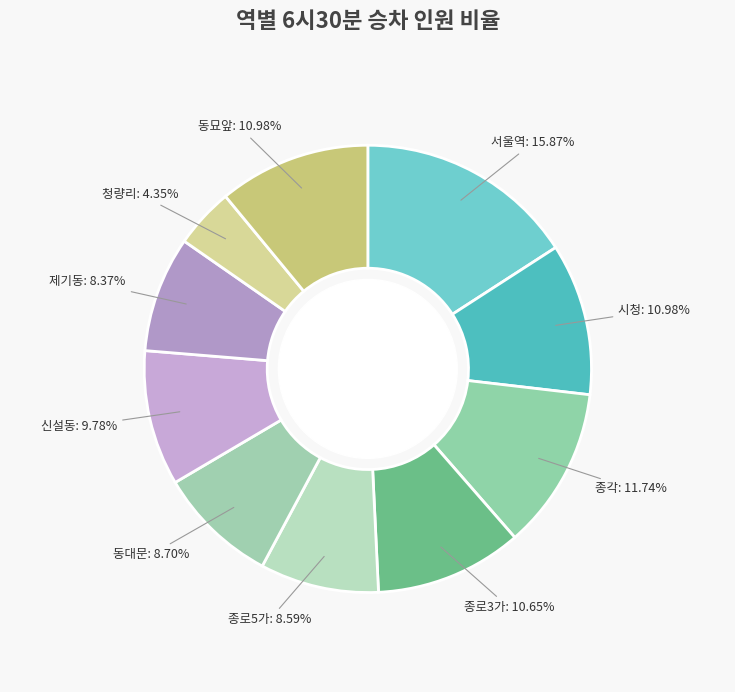

Count the number of slices in the pie.

10